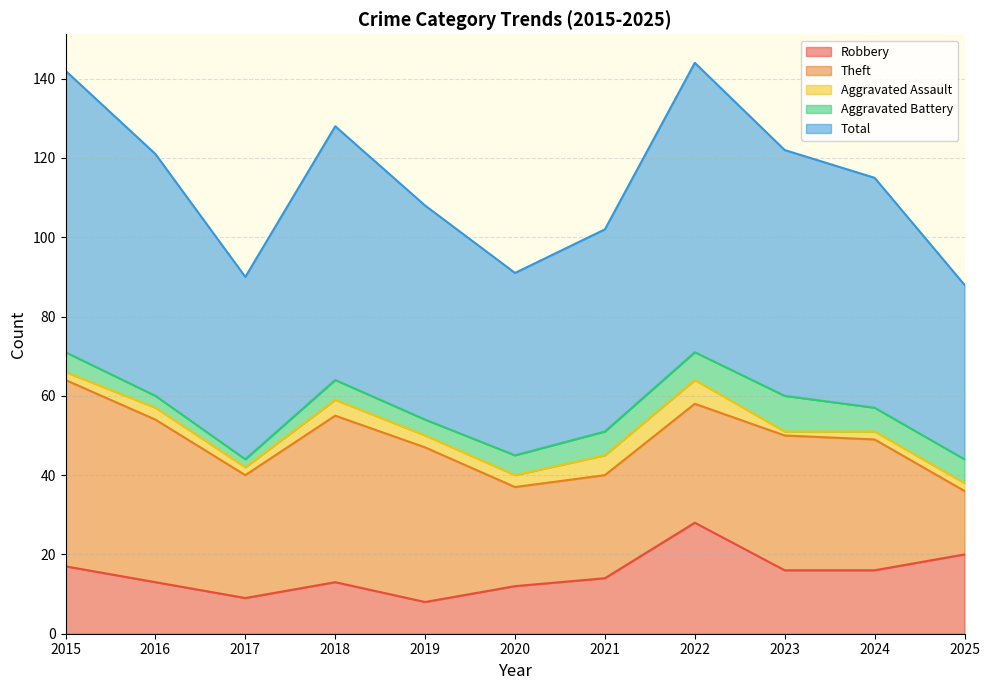

What is the difference between the maximum and minimum values in the Aggravated Battery series?

7